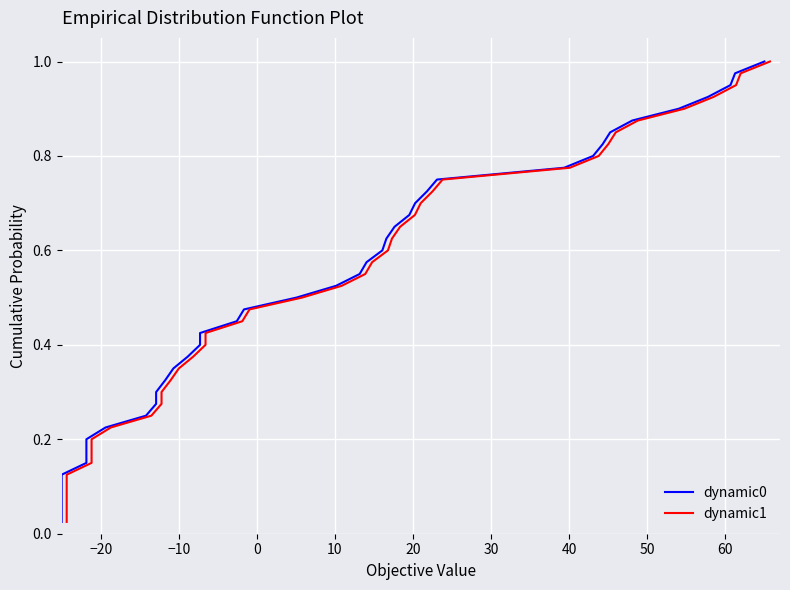

Which series has the largest total across all categories?

dynamic0